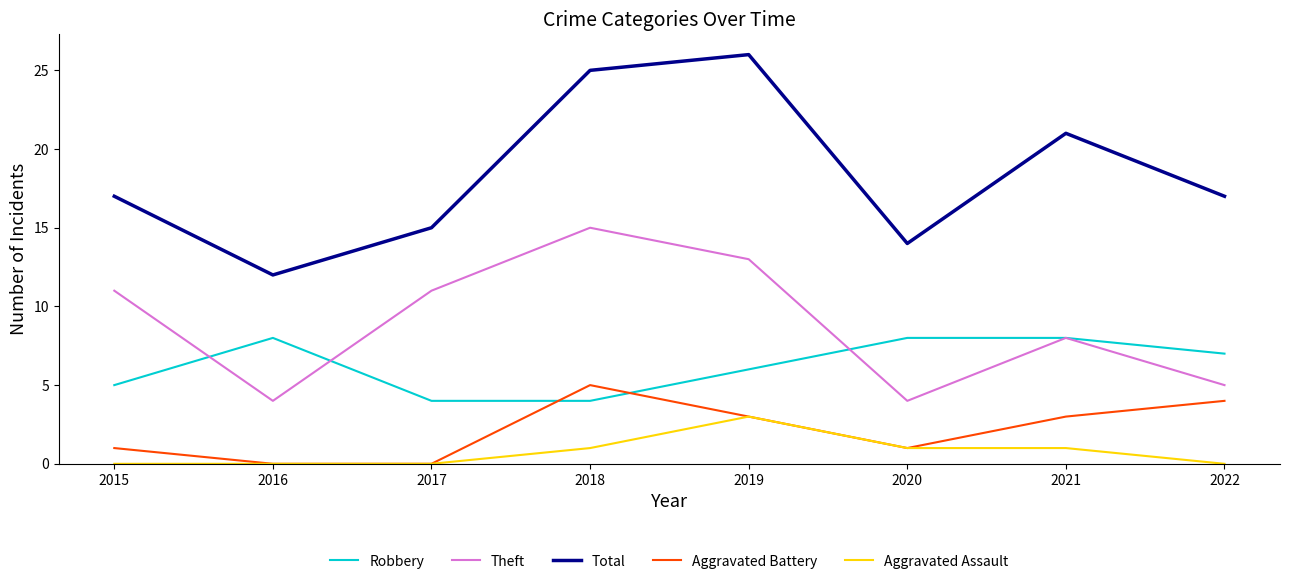

Which series has the largest total across all categories?

Total